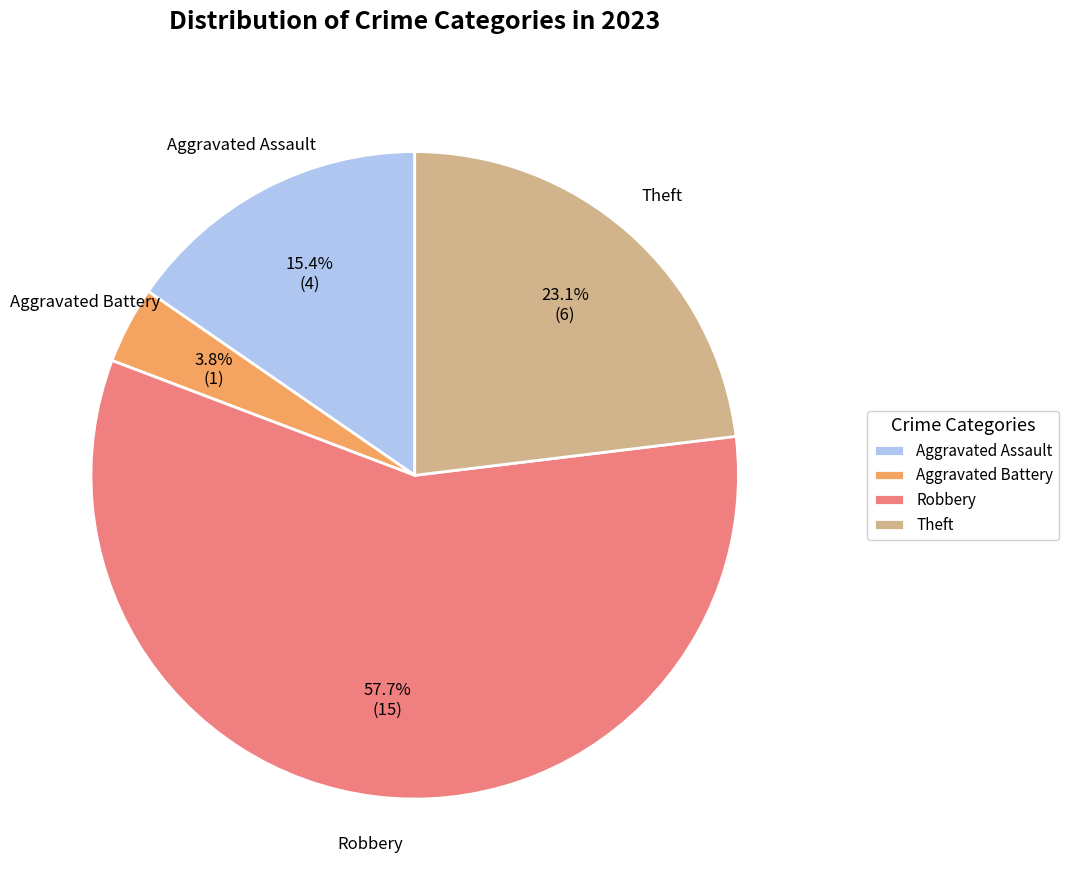

To the nearest percent, what is the difference between the largest and smallest slice percentages?

54%